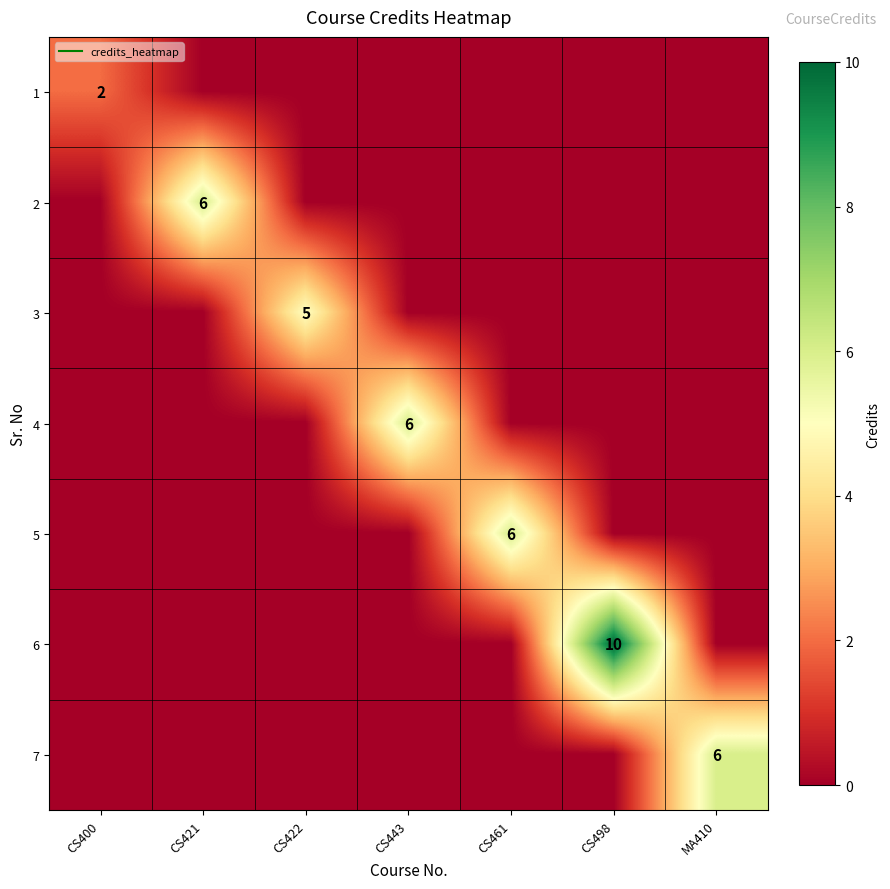

True or false: 1 has a value of 0 at CS421.

True